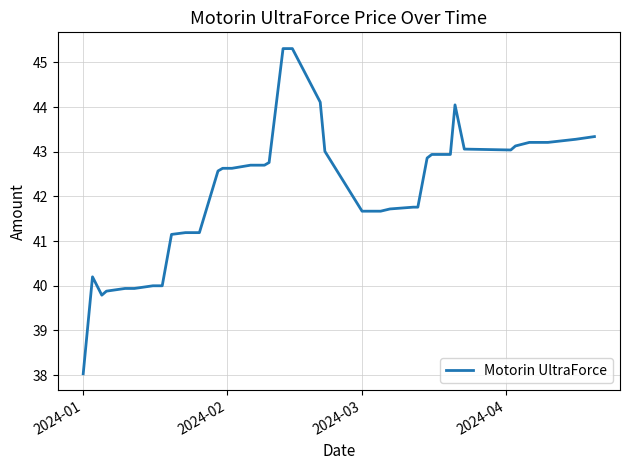

What is the difference between the maximum and minimum values?

7.3